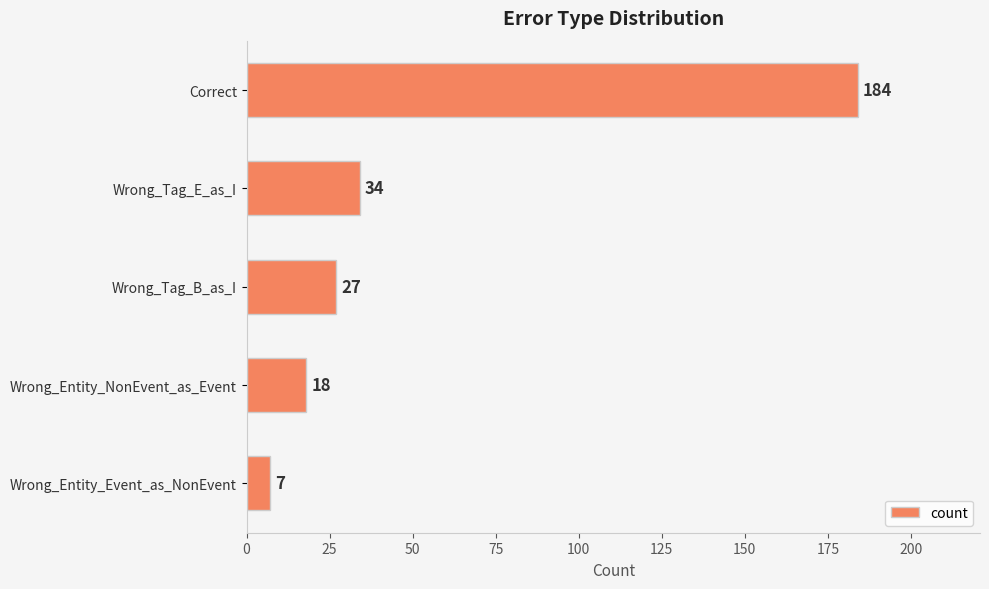

At which label is the value closest to 95?

Wrong_Tag_E_as_I